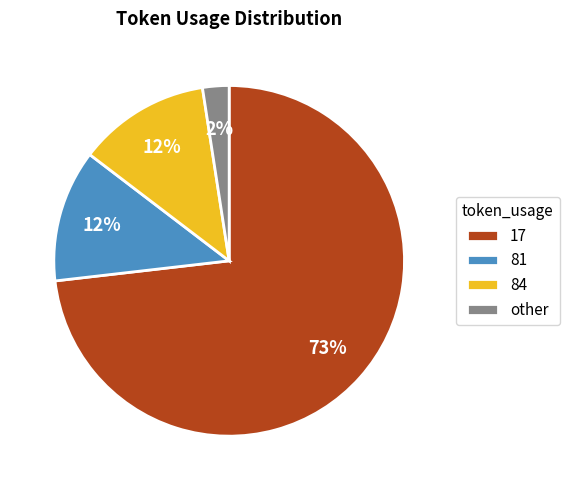

Which category has the biggest portion of the pie?

17